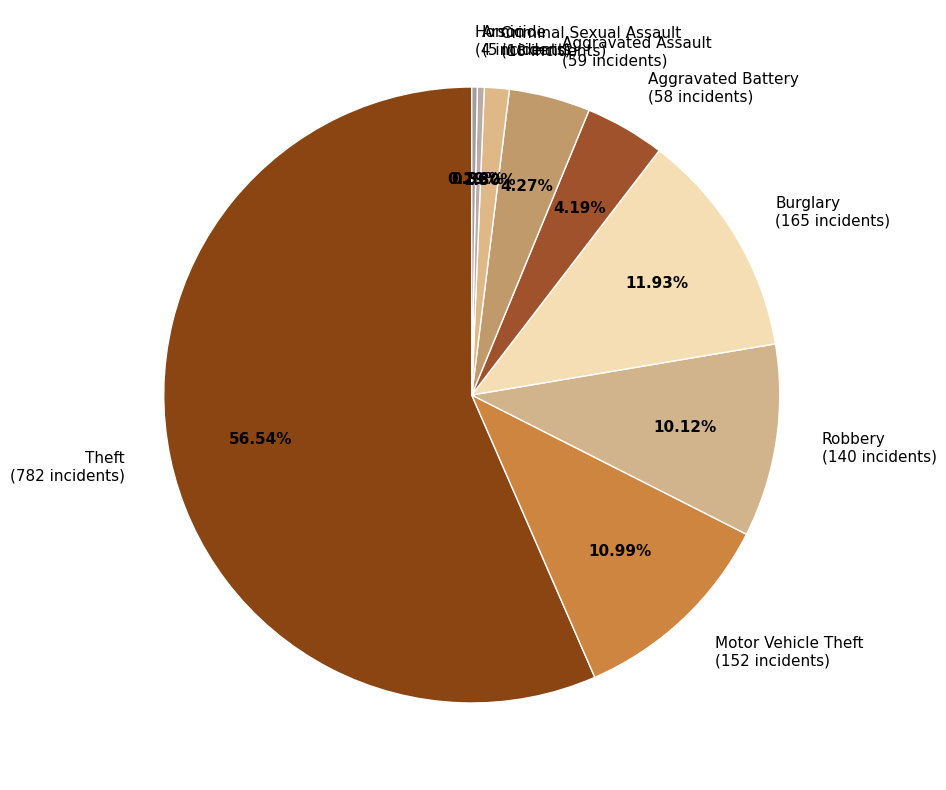

To the nearest percent, what is the difference between the Arson and Burglary slice percentages?

12%